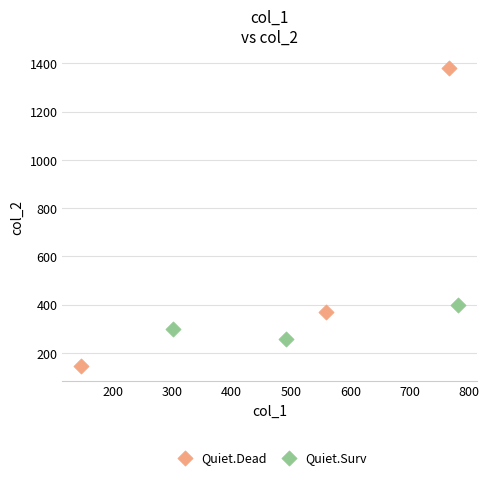

Which series reaches the maximum Y coordinate?

Quiet.Dead